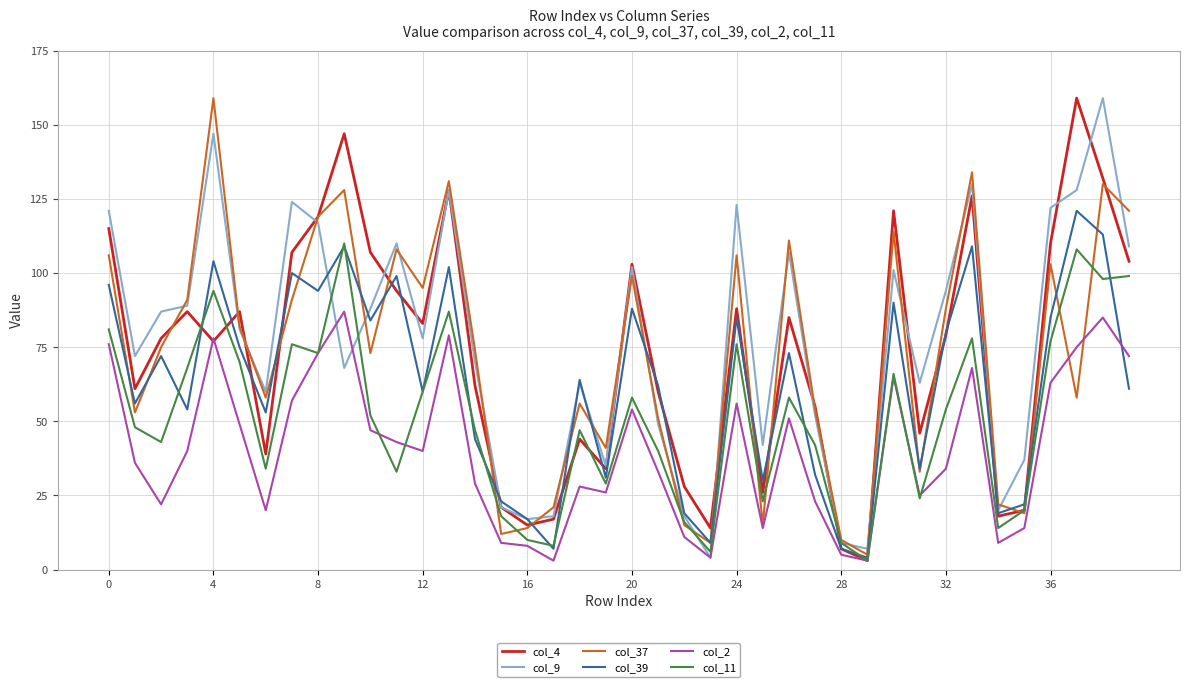

At which category does col_2 reach its first local peak?

4